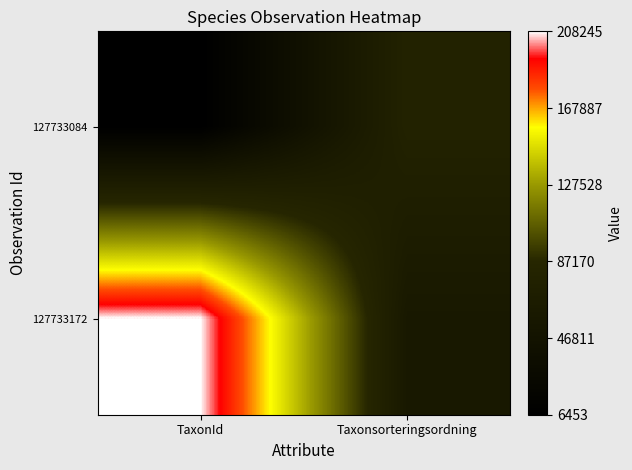

Rank the series by their maximum value, from lowest to highest.

127733084, 127733172